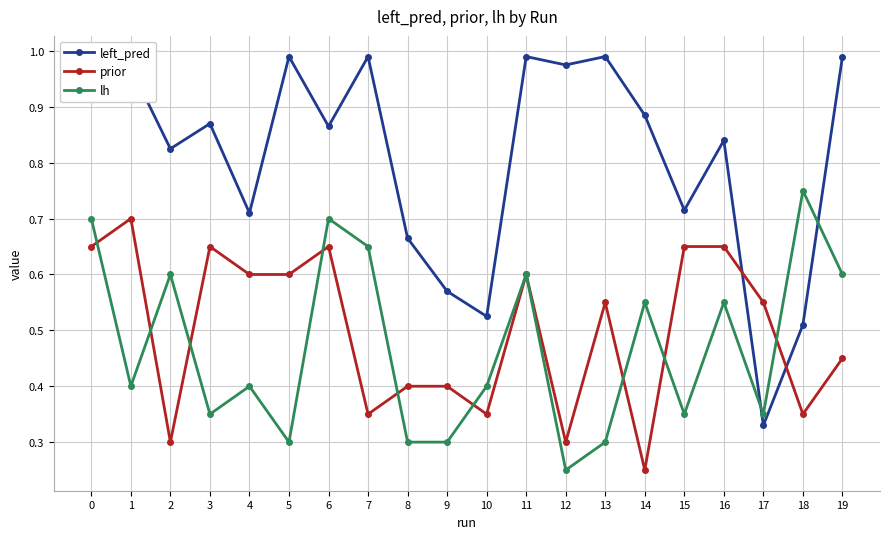

True or false: lh and prior intersect in this chart.

True